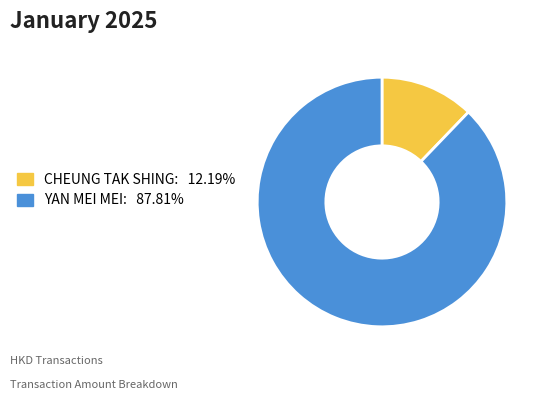

Does CHEUNG TAK SHING: 12.19% account for over 50% of the chart?

No